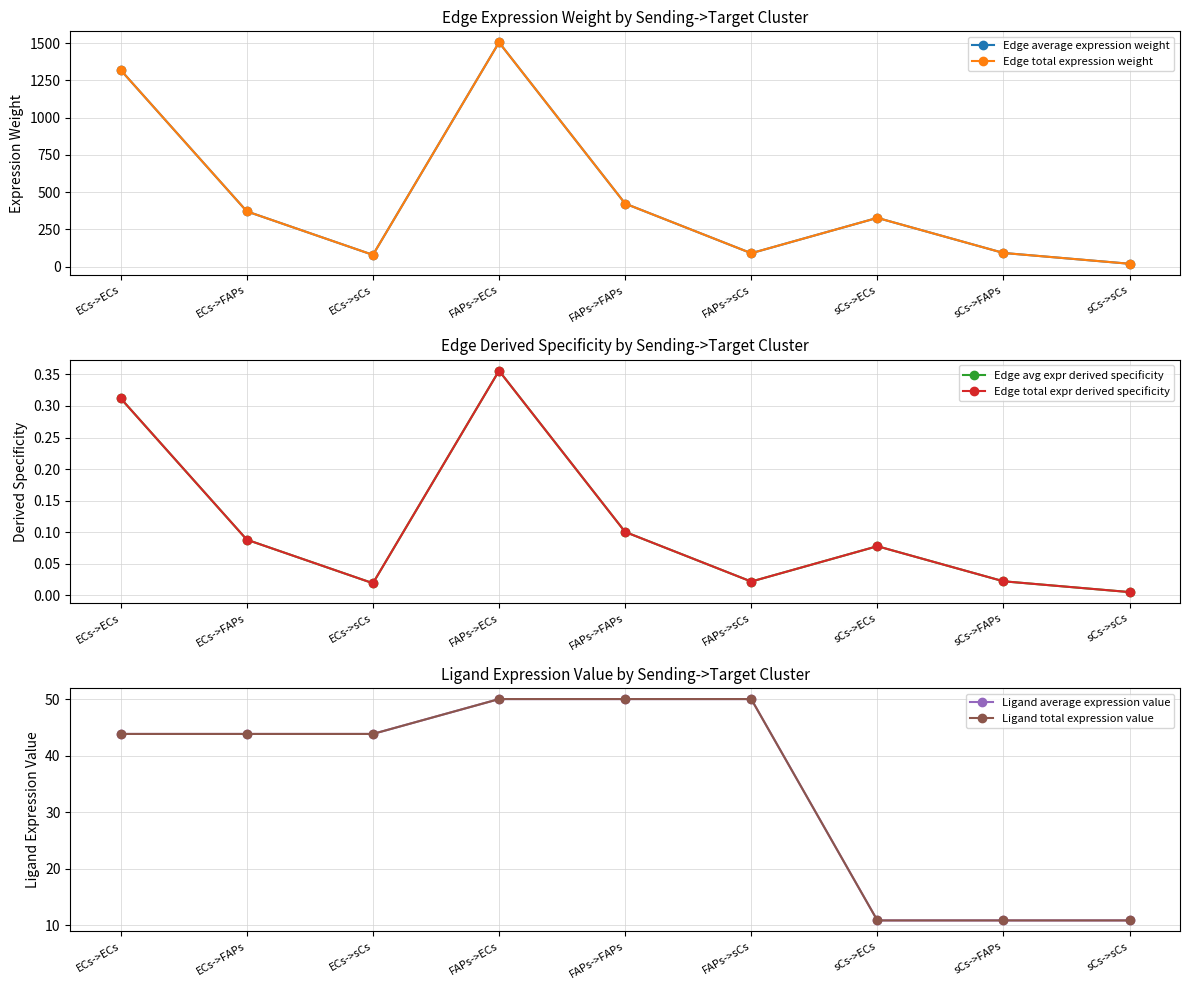

Rank the series by their maximum value, from lowest to highest.

Edge avg expr derived specificity, Edge total expr derived specificity, Ligand average expression value, Ligand total expression value, Edge average expression weight, Edge total expression weight